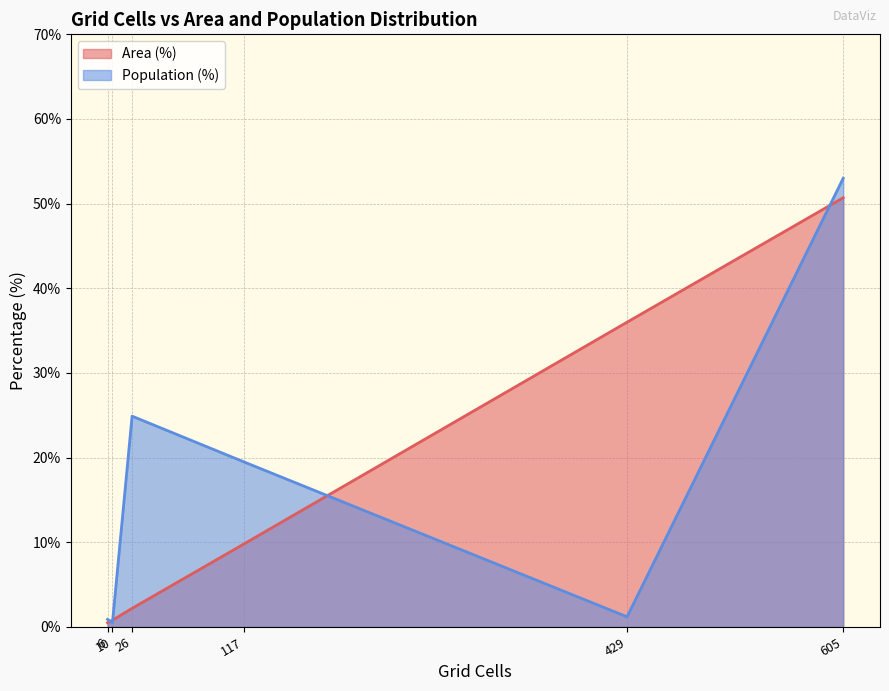

Which series has the widest spread of values?

Population (%)